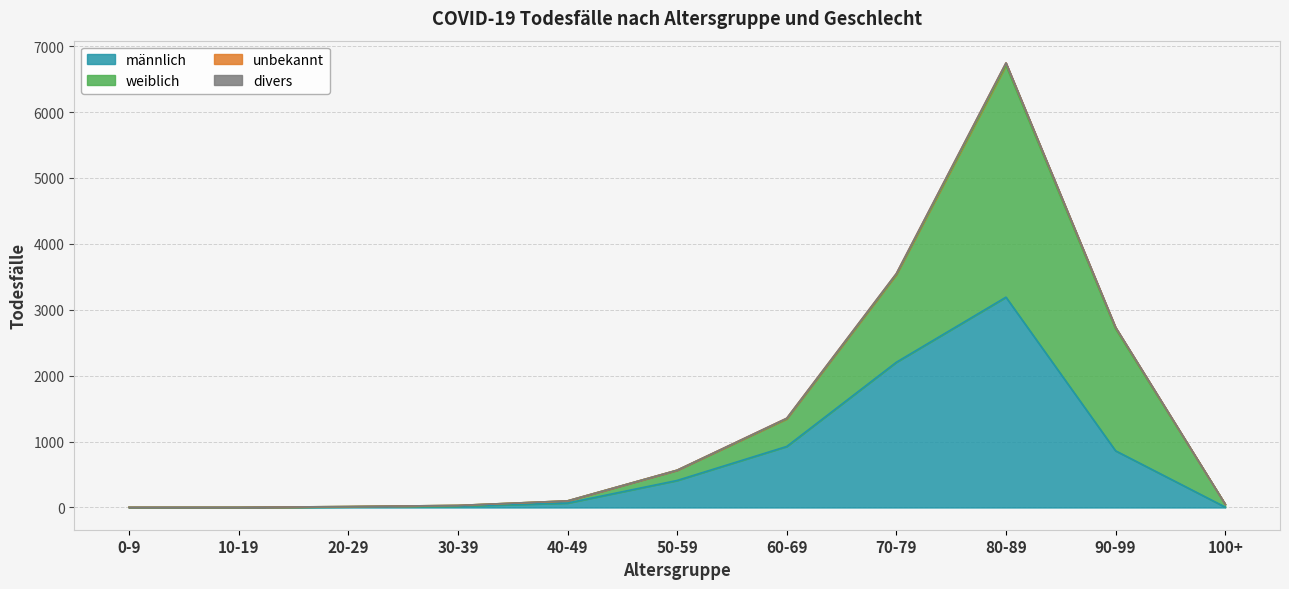

Between 0-9 and 100+, which series saw the biggest shift?

weiblich